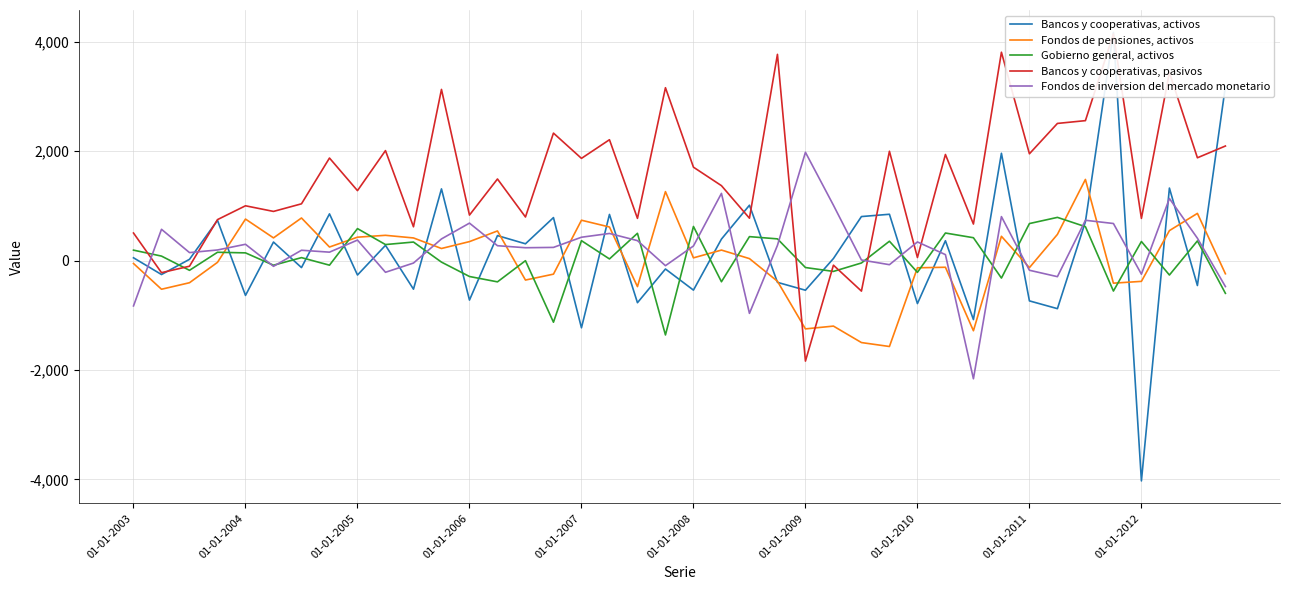

What is the minimum value for Gobierno general, activos?

-1360